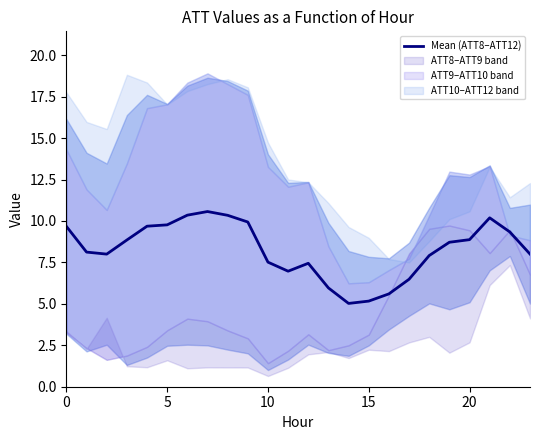

The chart shows a value of 6.0 at 13. True or false?

True